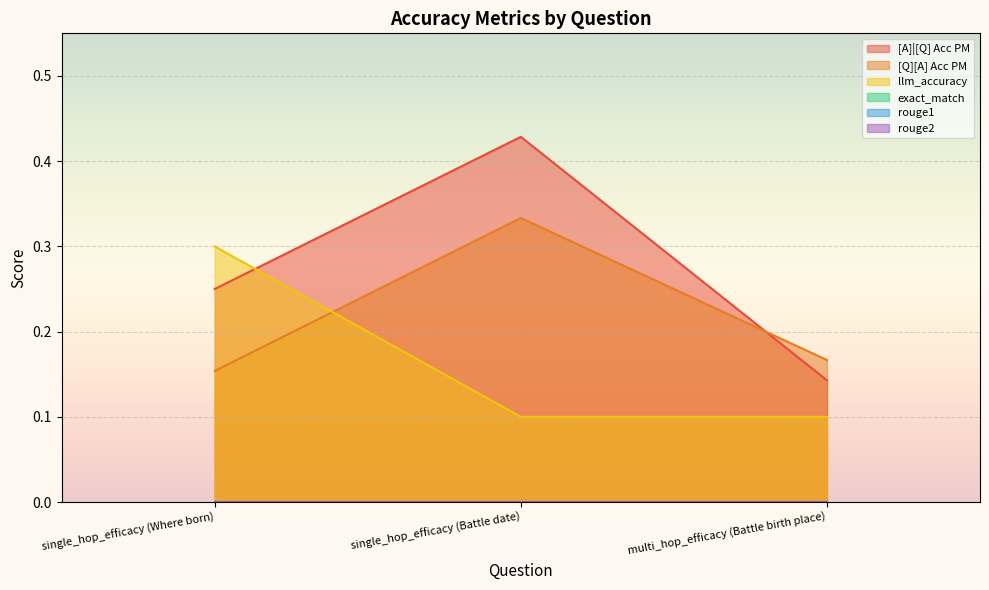

List the series in order of their peak value, lowest first.

llm_accuracy, [Q][A] Acc PM, [A]|[Q] Acc PM